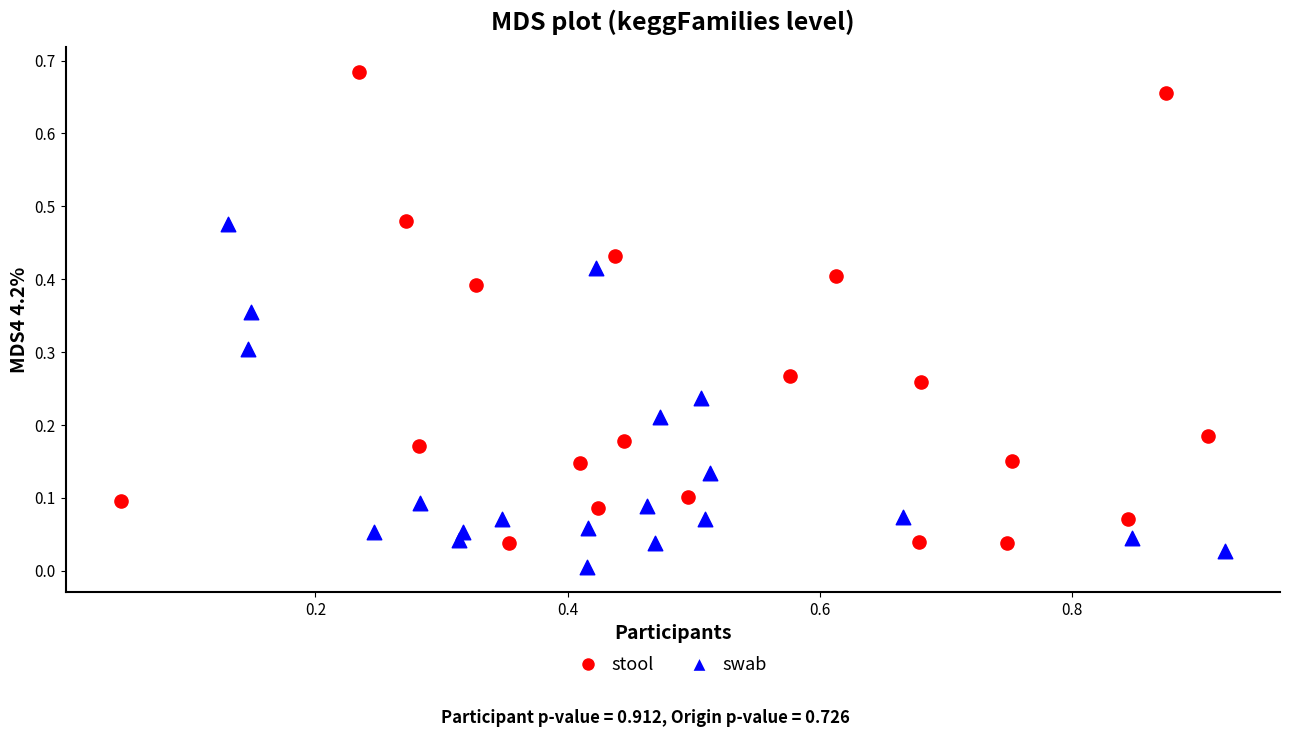

Which series has the widest spread of Y values?

stool